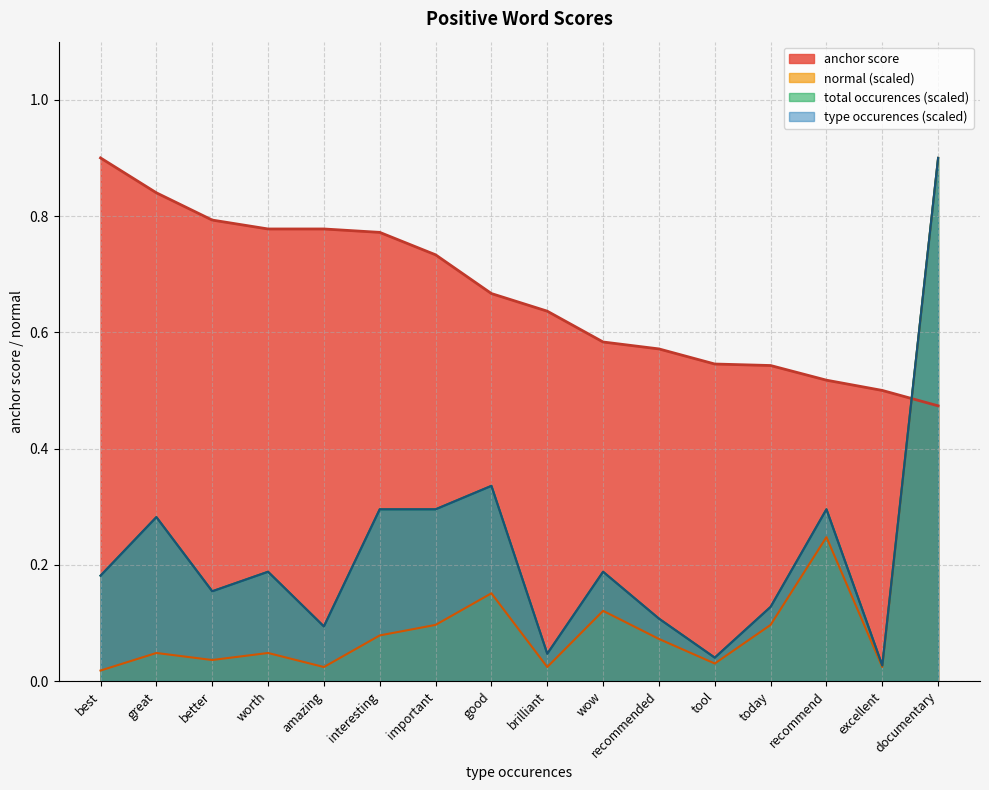

What is the approximate value of type occurences at worth?

0.2